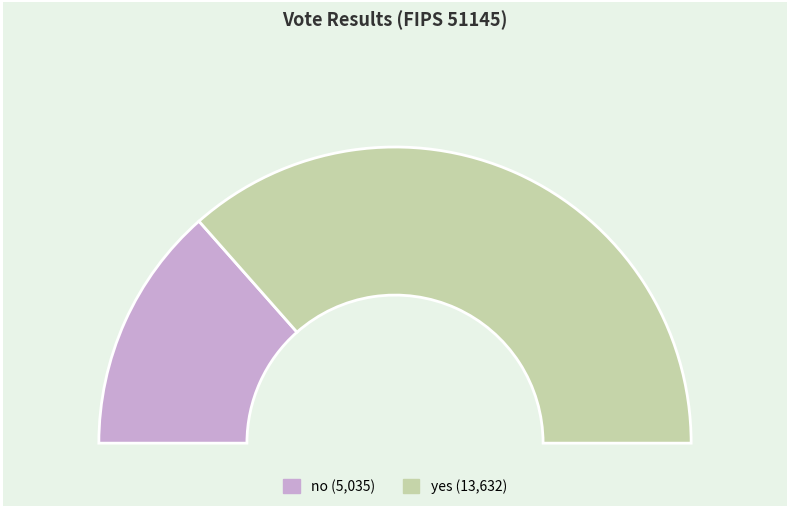

How much of the chart is everything except no?

73.0%